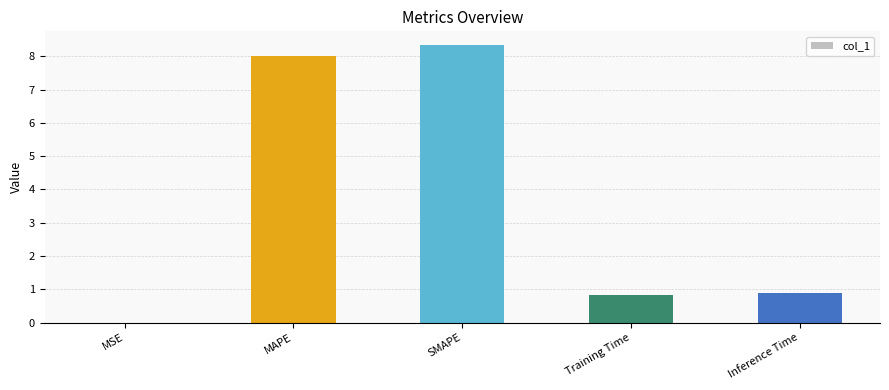

What is the greatest value displayed?

8.3